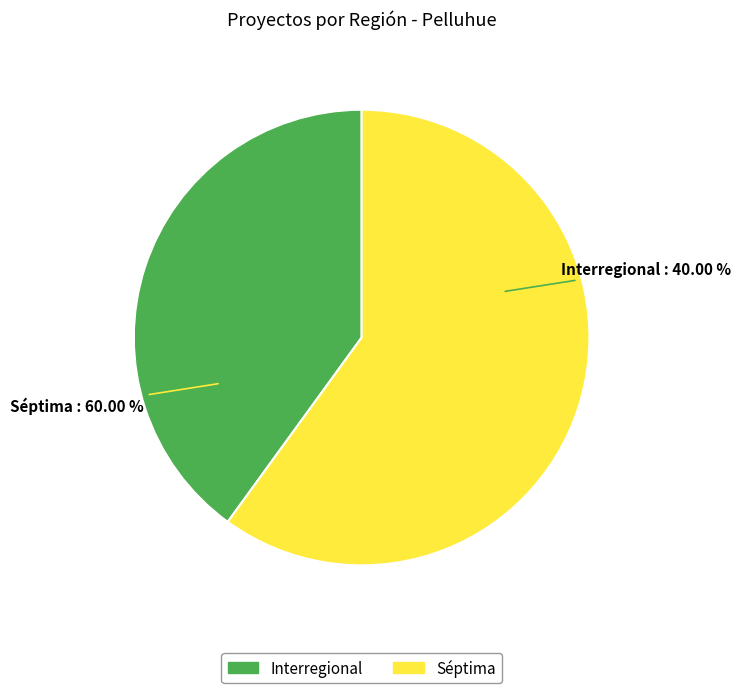

To the nearest percent, what is the average slice percentage?

50%